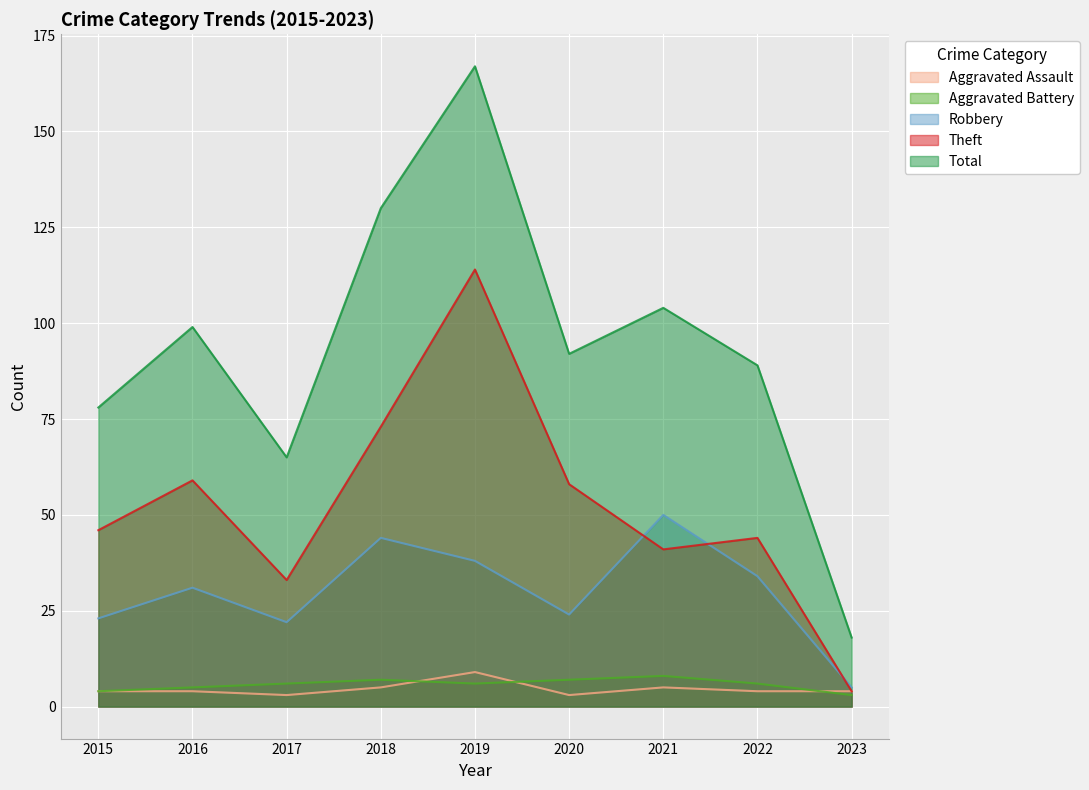

Read the Aggravated Assault value at 2017.

3